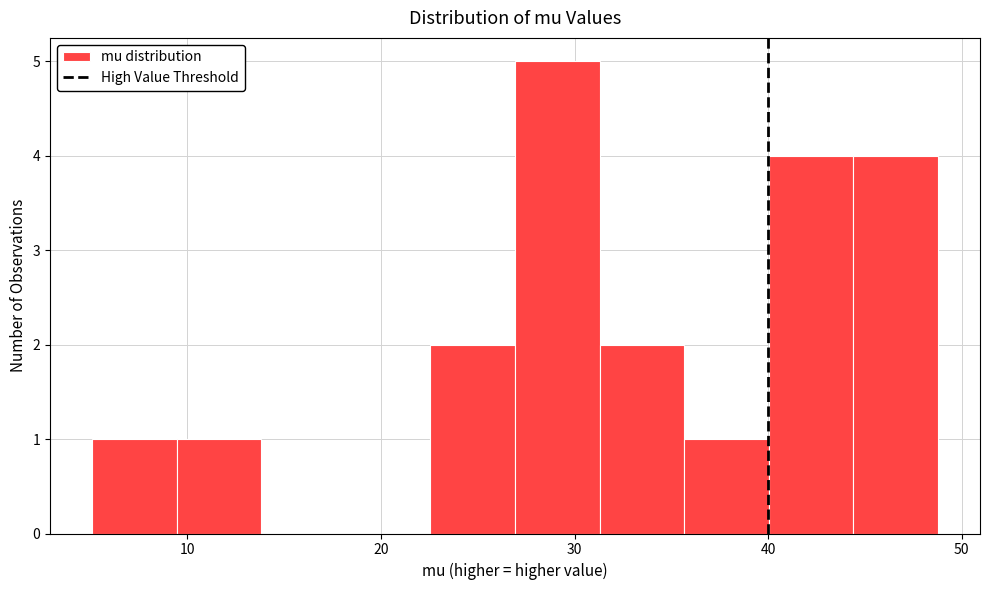

Reading left to right, list every bar in this chart as the range it spans on the x-axis followed by its height. Neither the bar edges nor the heights are printed on the chart, so give them approximately, as read against the axes.

5 to 9: 1
9 to 14: 1
14 to 18: 0
18 to 23: 0
23 to 27: 2
27 to 31: 5
31 to 36: 2
36 to 40: 1
40 to 44: 4
44 to 49: 4